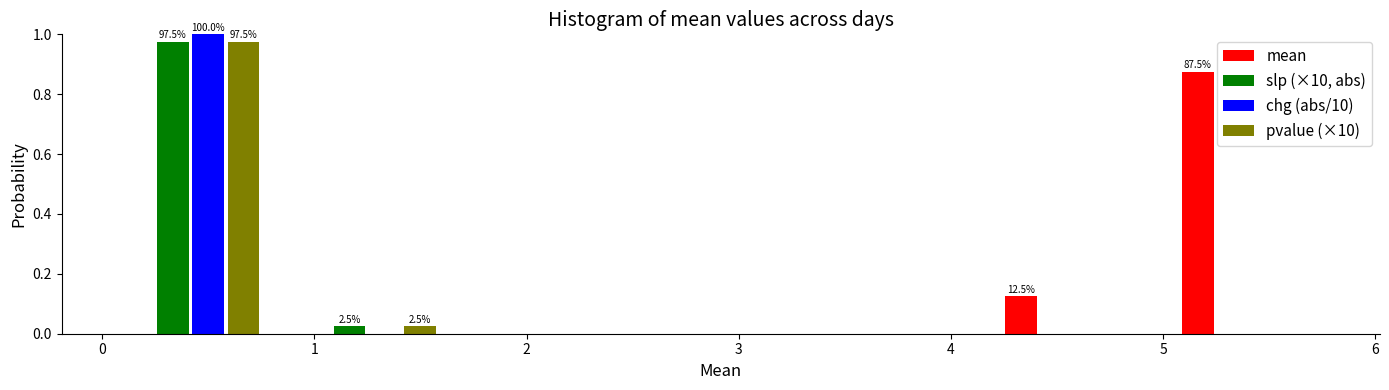

In the slp (×10, abs) series, which range on the x-axis has the tallest bar?

0.0 to 0.8